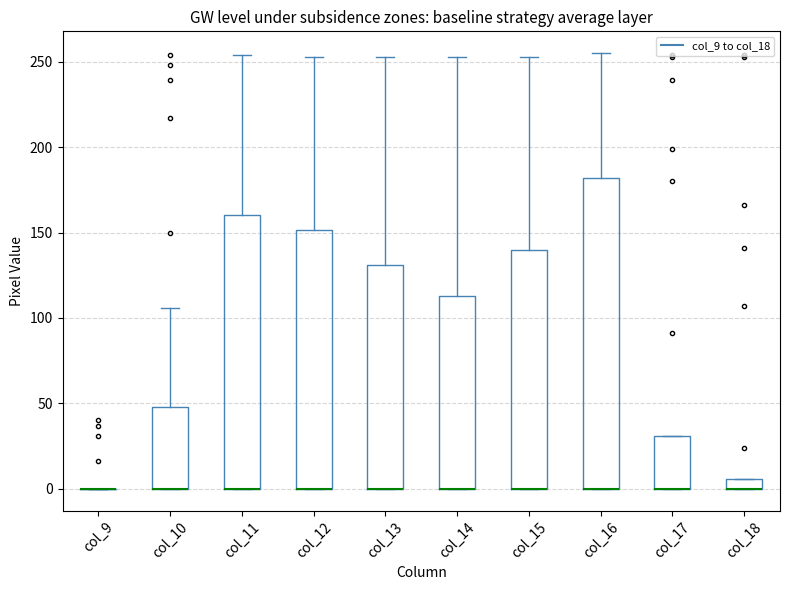

Where is the upper edge of the box for col_15 on the y-axis? The values are not printed on the chart, so give them approximately, as read against the axis.

140